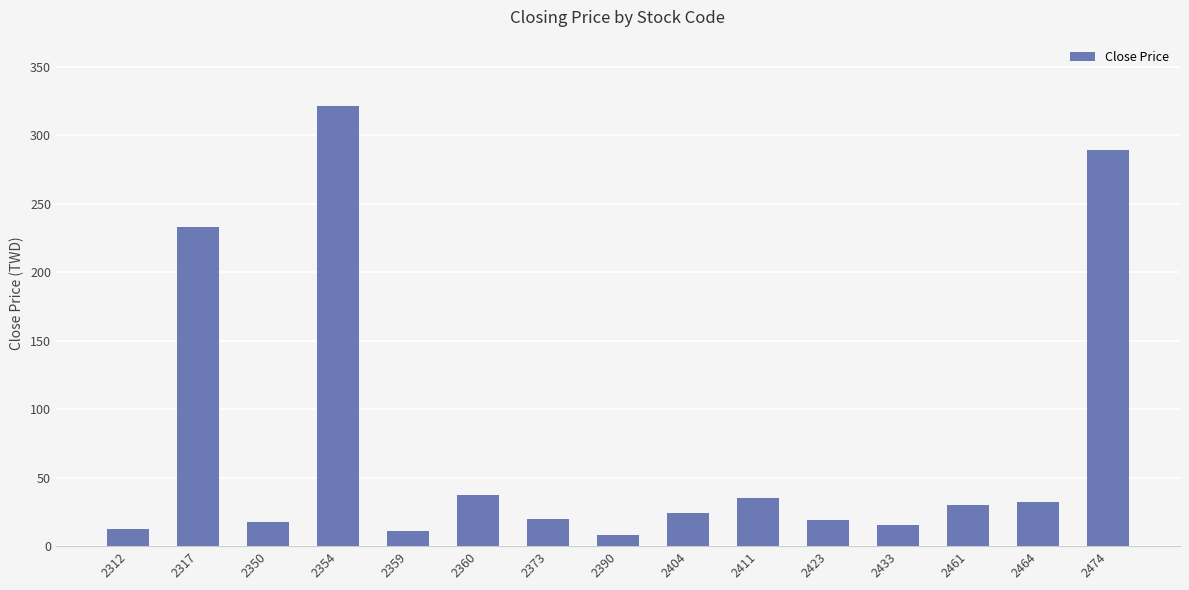

At which label does the data first exceed 23?

2317